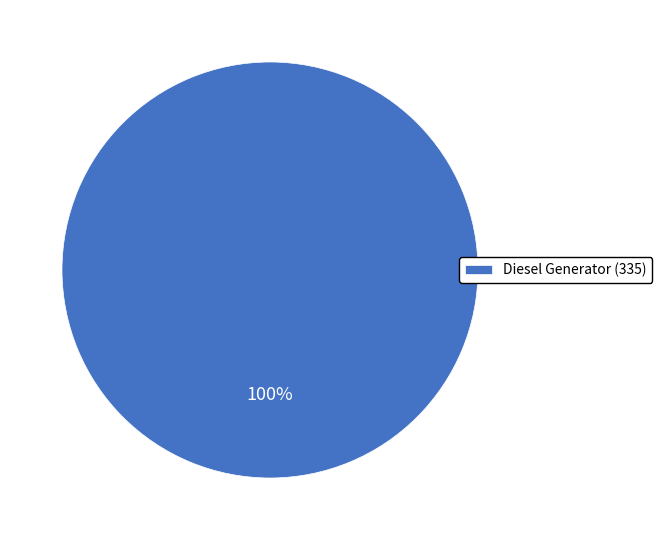

How many segments does this pie chart have?

1